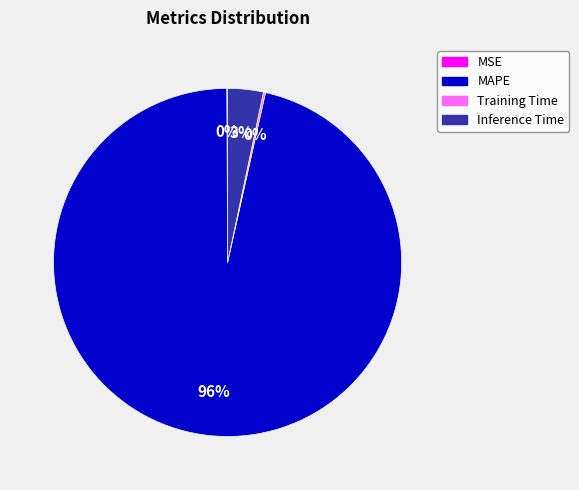

To the nearest percent, what is the average slice percentage?

25%